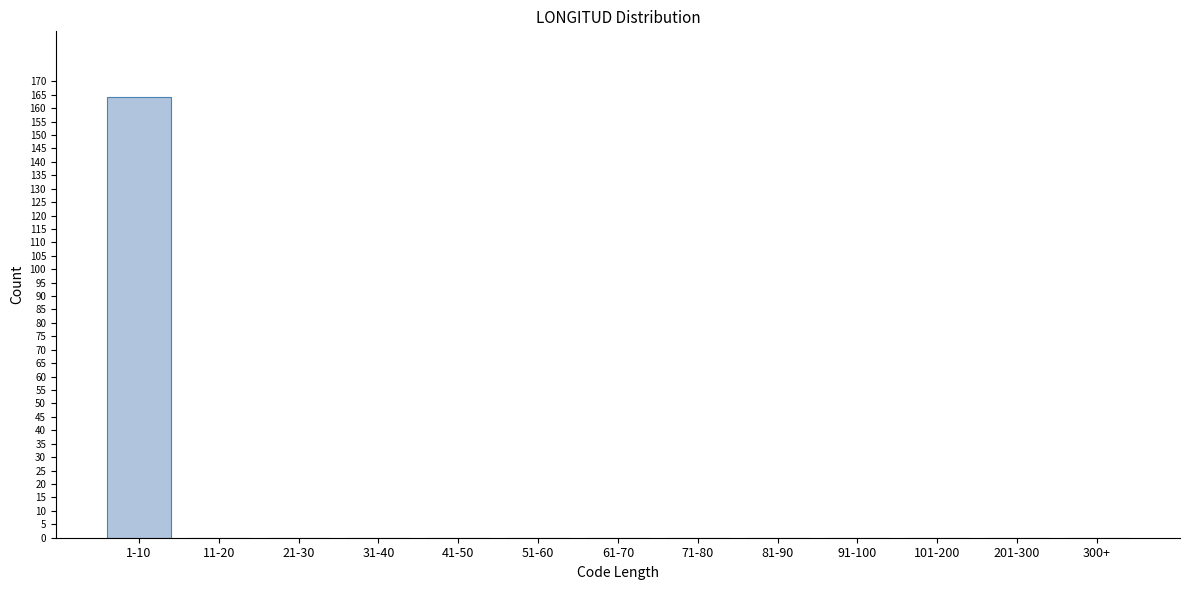

Reading right to left, what are all the values shown in this chart?

300+=0	201-300=0	101-200=0	91-100=0	81-90=0	71-80=0	61-70=0	51-60=0	41-50=0	31-40=0	21-30=0	11-20=0	1-10=164